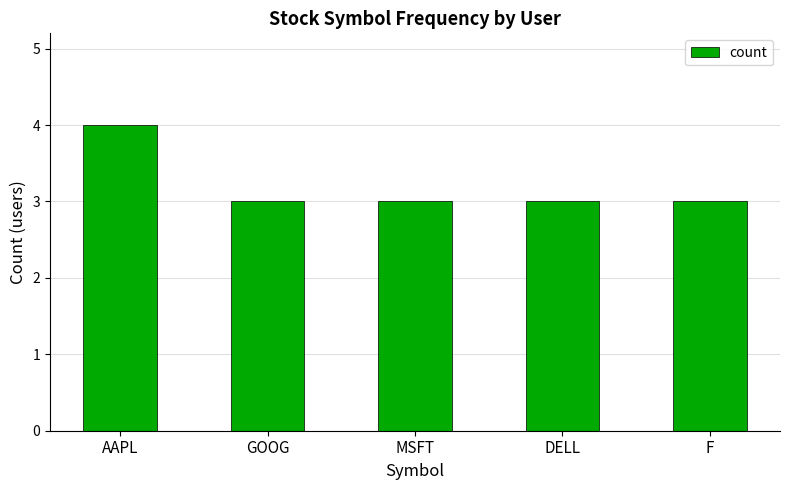

What is the change in value from AAPL to F?

-1